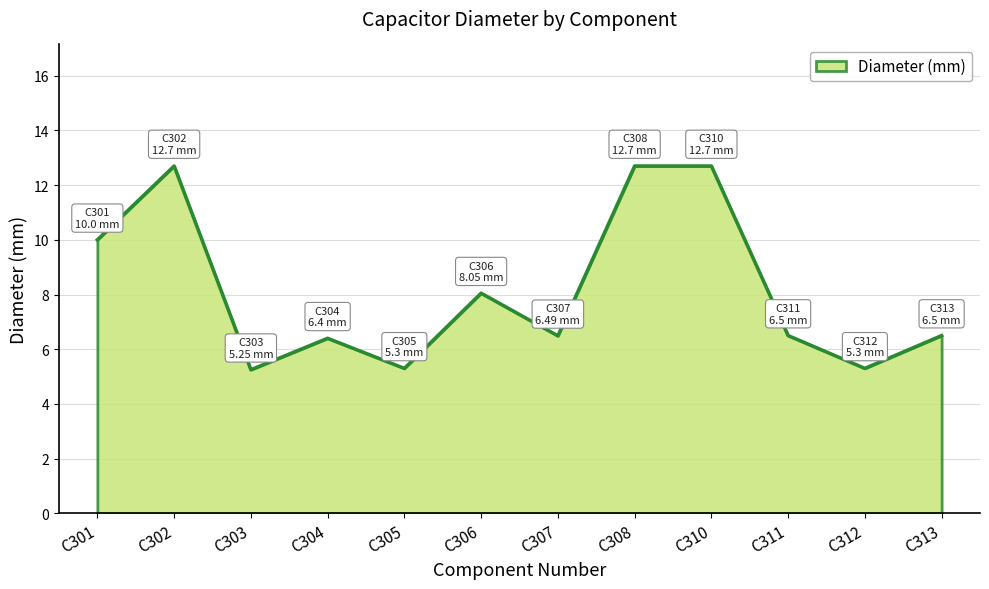

What is the approximate value at C306?

8.1